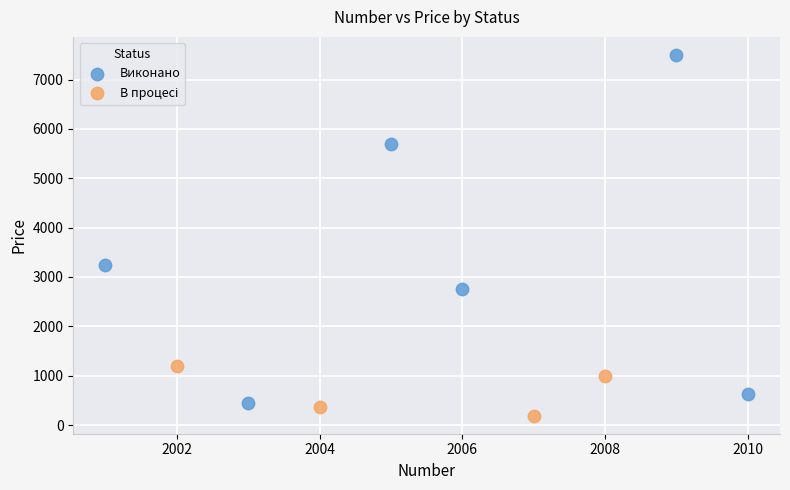

Which series has the widest spread of Y values?

Виконано